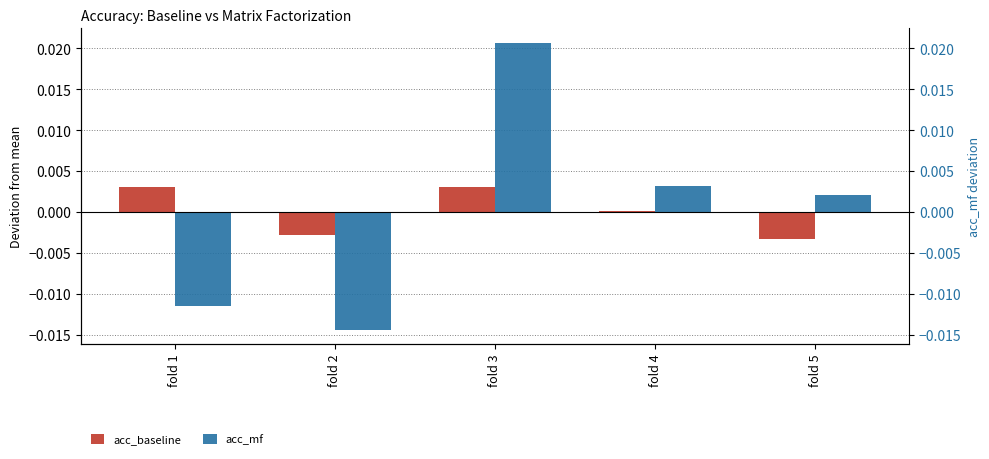

At which label is acc_baseline closest to 0?

fold 4